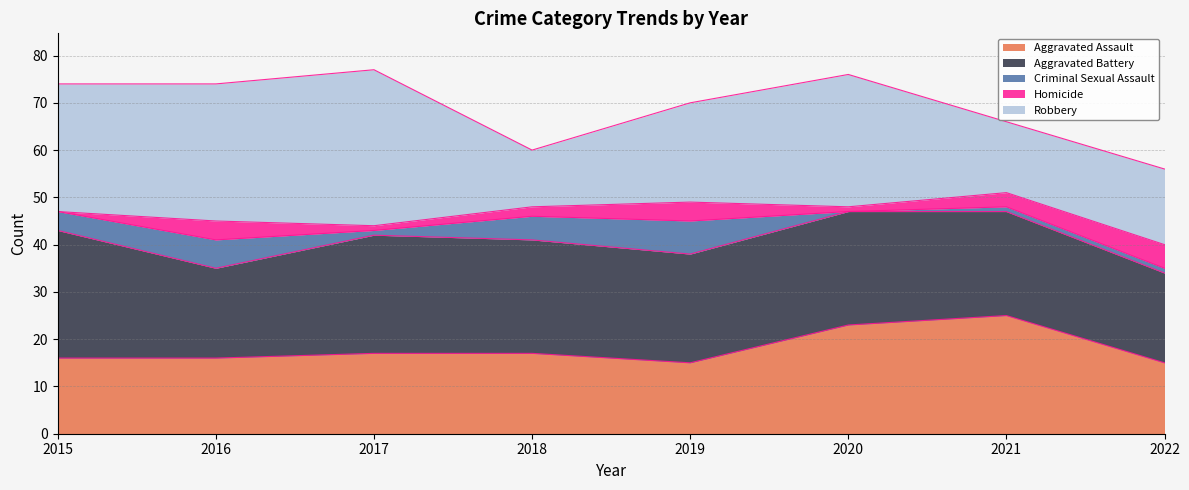

The Homicide series shows 2 at 2015. True or false?

False